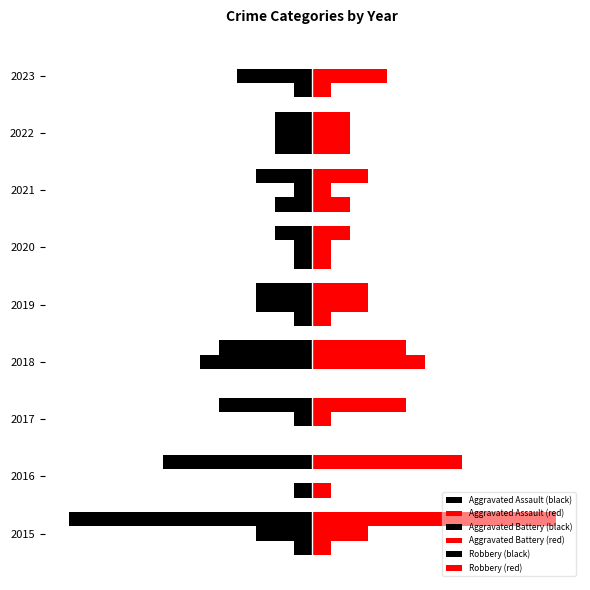

Reading left to right, list all the values displayed in this chart.

Aggravated Assault (left): -1	-1	0	0	-1	-1	-2	-2	-1
Aggravated Assault (right): 1	1	0	0	1	1	2	2	1
Aggravated Battery (left): -3	0	-1	-6	-3	-1	-1	-2	-4
Aggravated Battery (right): 3	0	1	6	3	1	1	2	4
Robbery (left): -13	-8	-5	-5	-3	-2	-3	-2	0
Robbery (right): 13	8	5	5	3	2	3	2	0